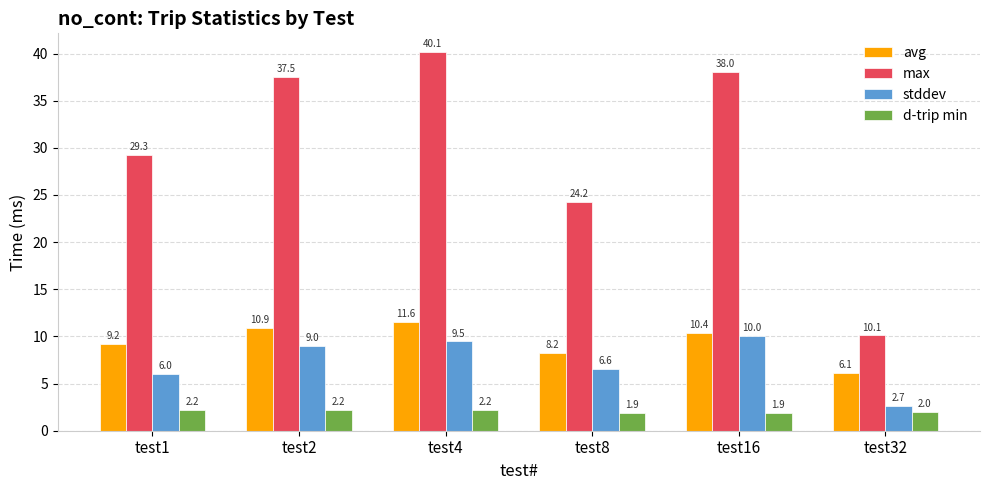

At which label is stddev closest to 6?

test1